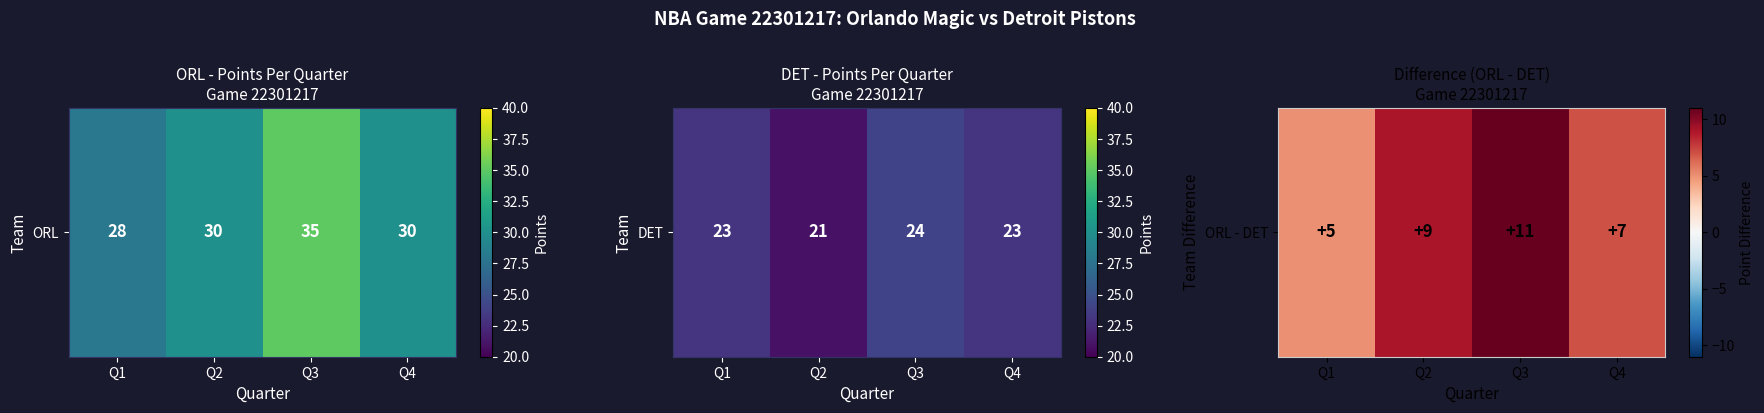

What is the change in value from Q1 to Q3?

+6